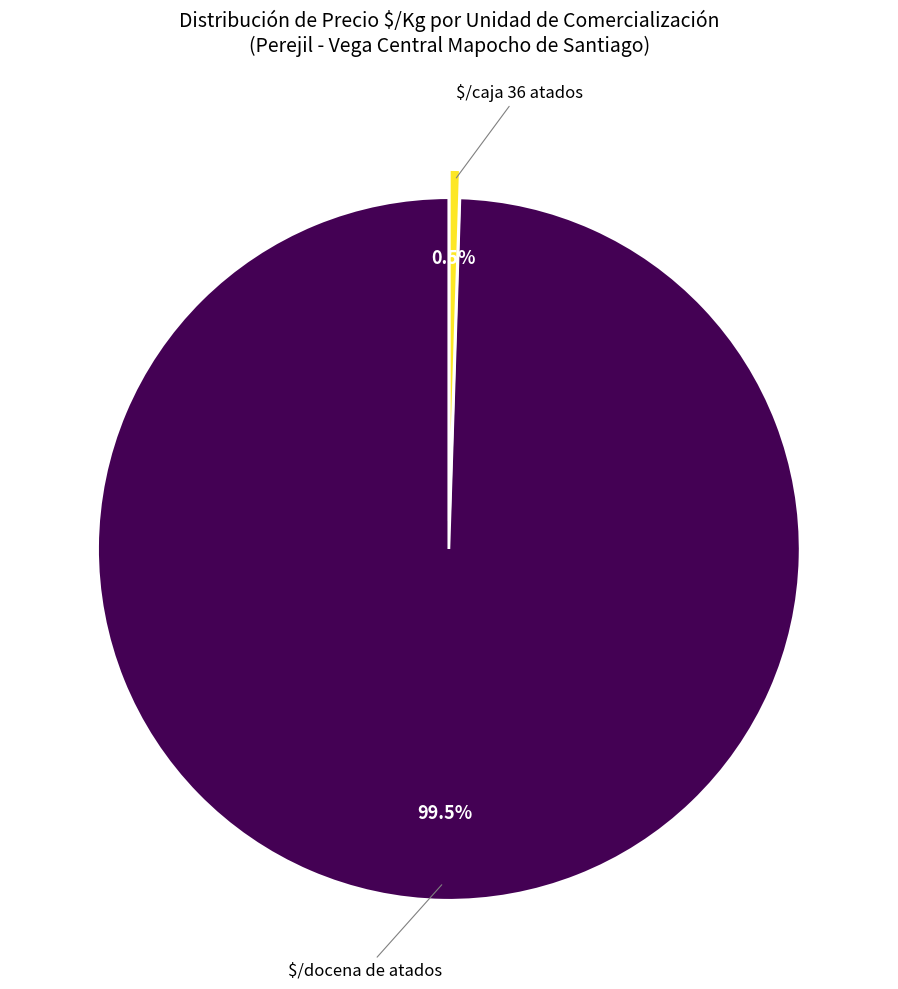

Which category accounts for the majority?

$/docena de atados